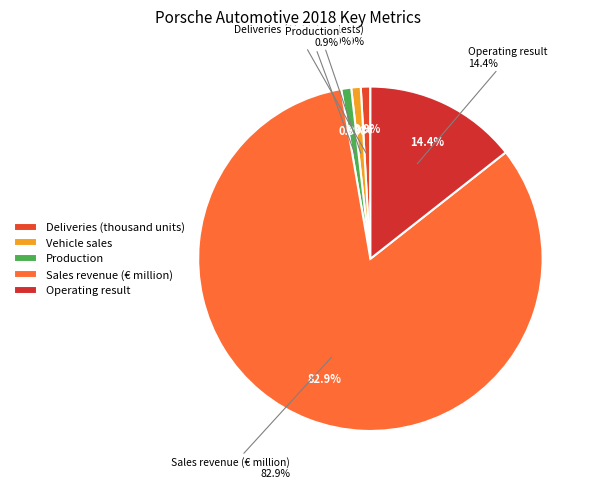

Does Deliveries (thousand units) account for over 50% of the chart?

No